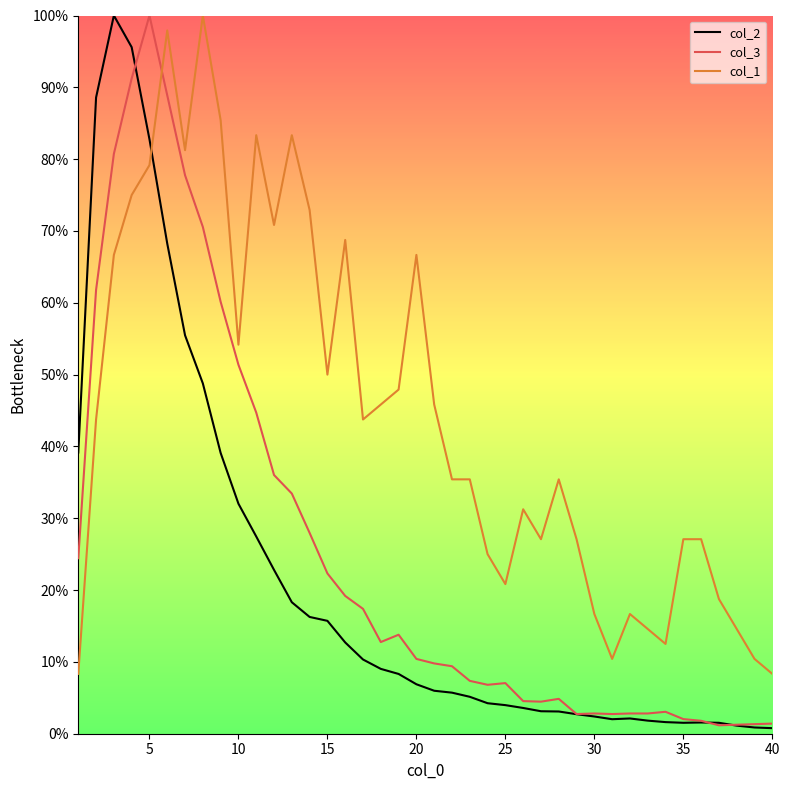

Rank the series by their average value, from lowest to highest.

col_2, col_3, col_1